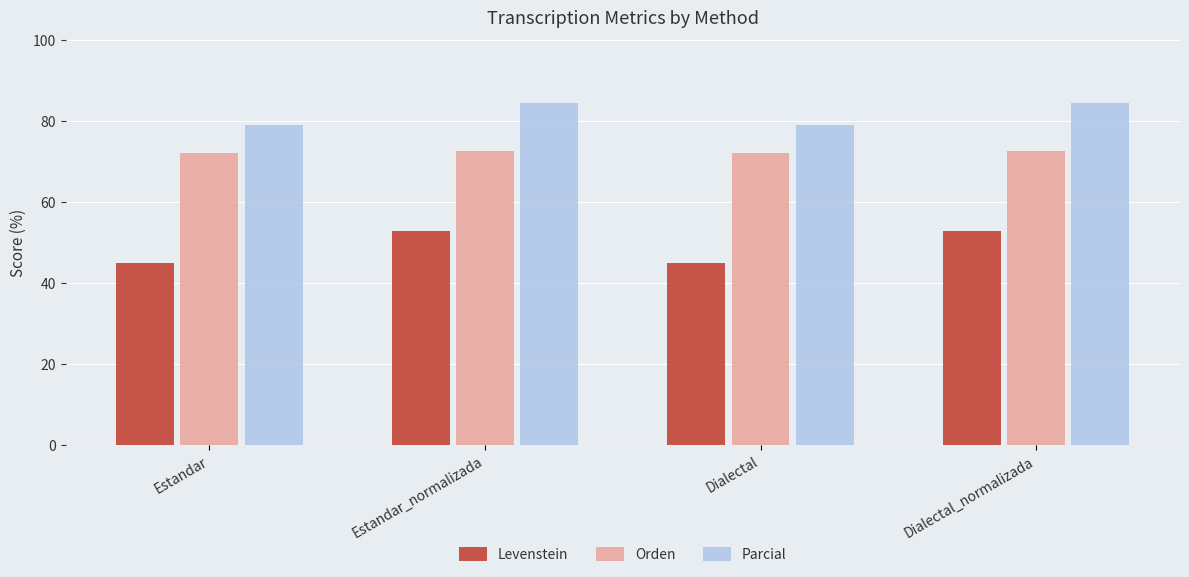

Rank the series by their average value, from lowest to highest.

Levenstein, Orden, Parcial